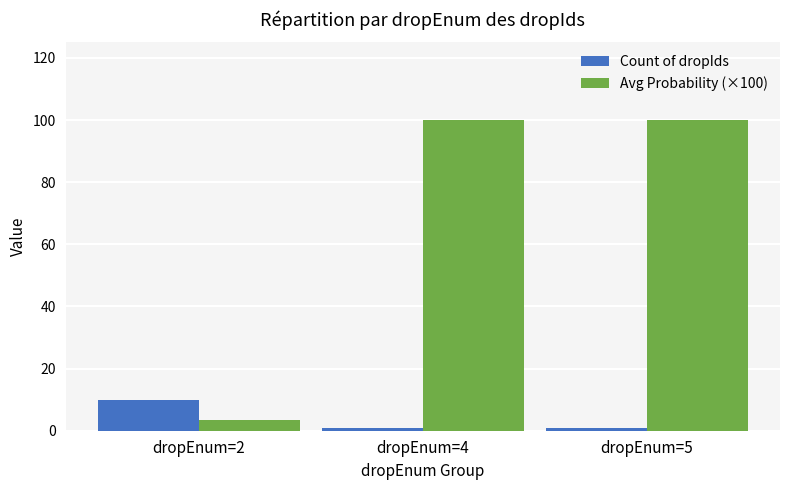

Is the value of Avg Probability (×100) at dropEnum=2 greater than the value of Count of dropIds at dropEnum=5?

Yes